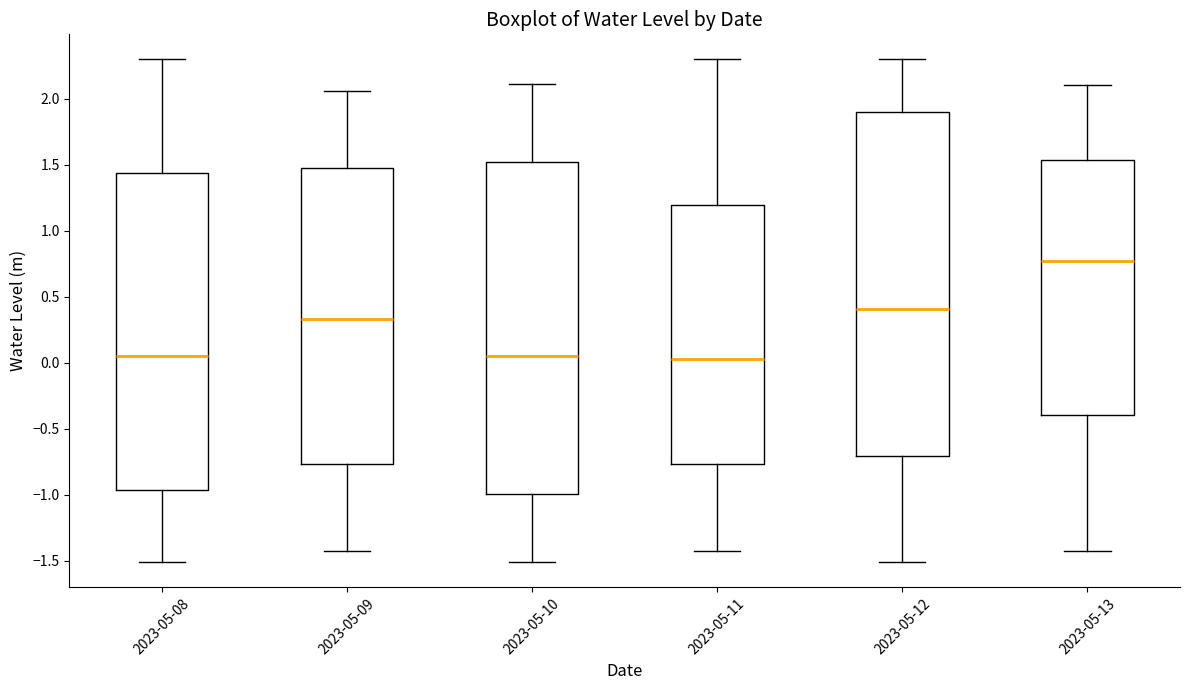

Where does the lower whisker of the box for 2023-05-11 end on the y-axis? The values are not printed on the chart, so give them approximately, as read against the axis.

-1.45